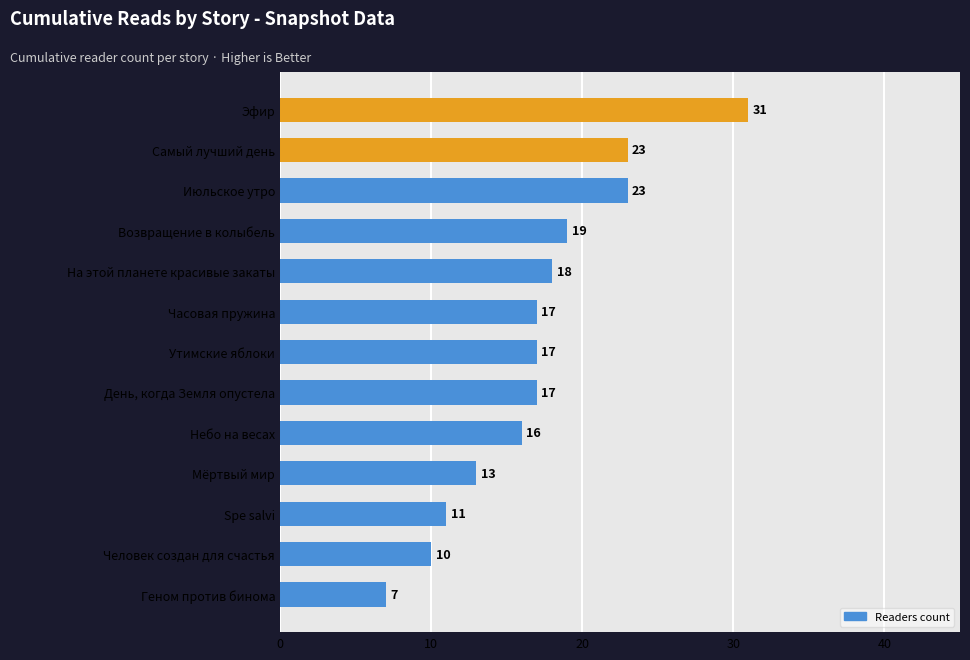

Reading bottom to top, list all the values displayed in this chart.

7	10	11	13	16	17	17	17	18	19	23	23	31